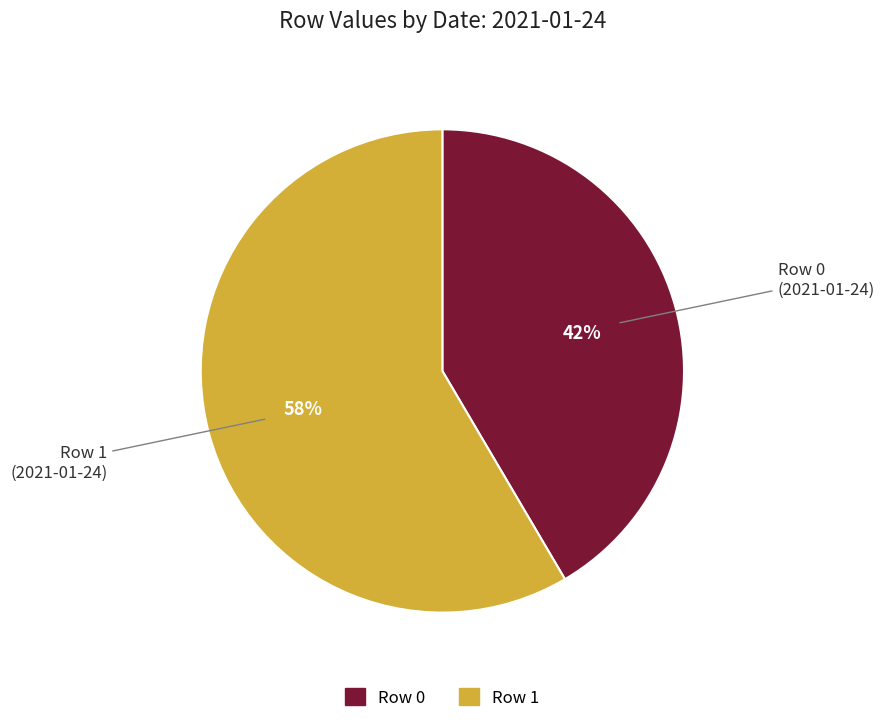

Is it true that Row 1 is 58% of the pie?

True